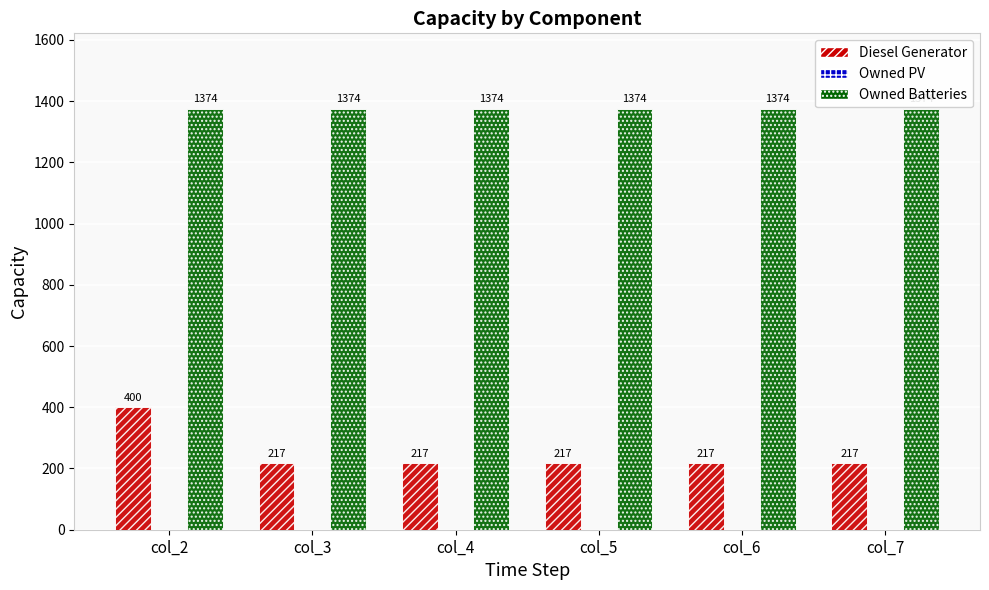

What is the smallest value displayed?

217